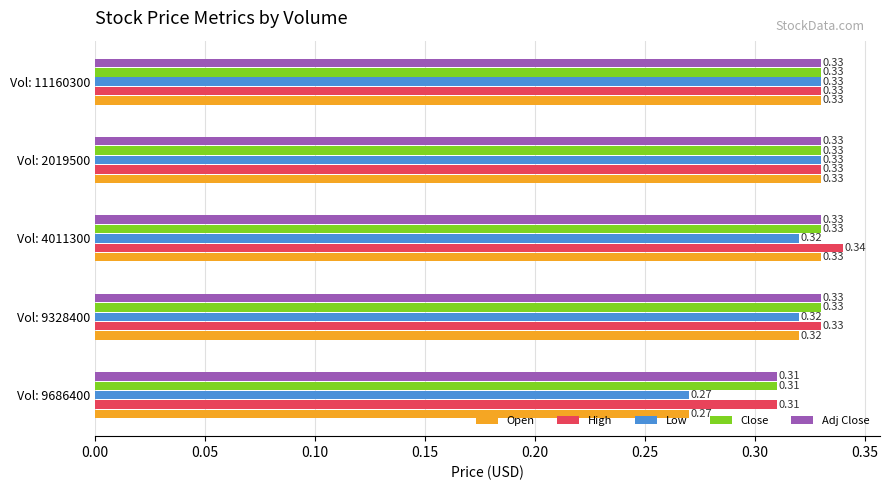

What is the total value across all series at Vol: 9328400?

1.6